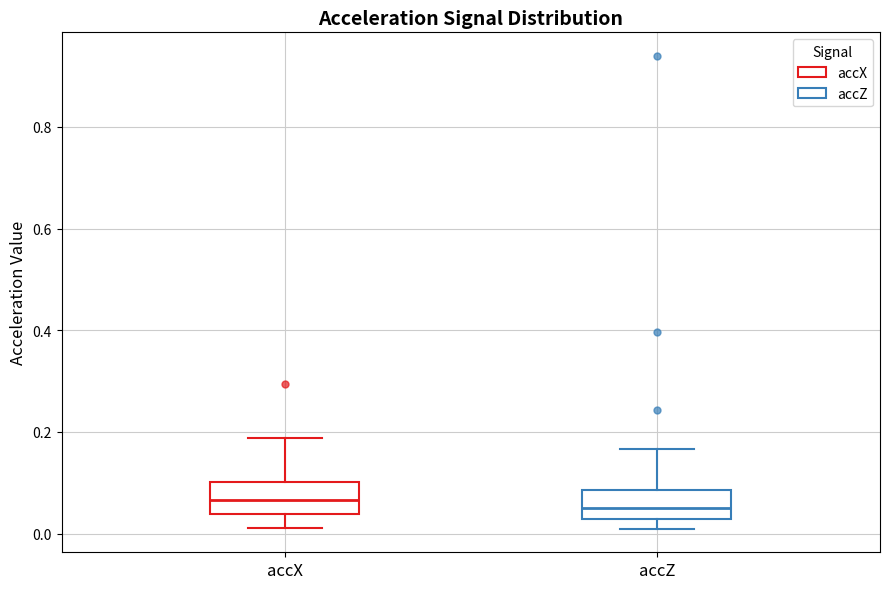

Reading left to right, read every box against the y-axis: the position of its median line, the range the box covers, and the ends of its whiskers. The values are not printed on the chart, so give them approximately, as read against the axis.

accX: median 0.06, box 0.04 to 0.10, whiskers 0.02 to 0.18
accZ: median 0.06, box 0.02 to 0.08, whiskers 0.00 to 0.16